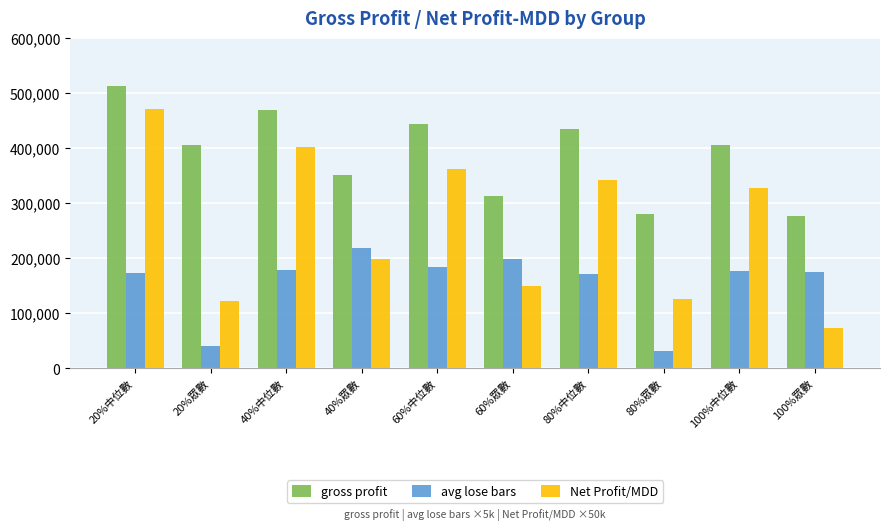

How many bars are there in total?

30